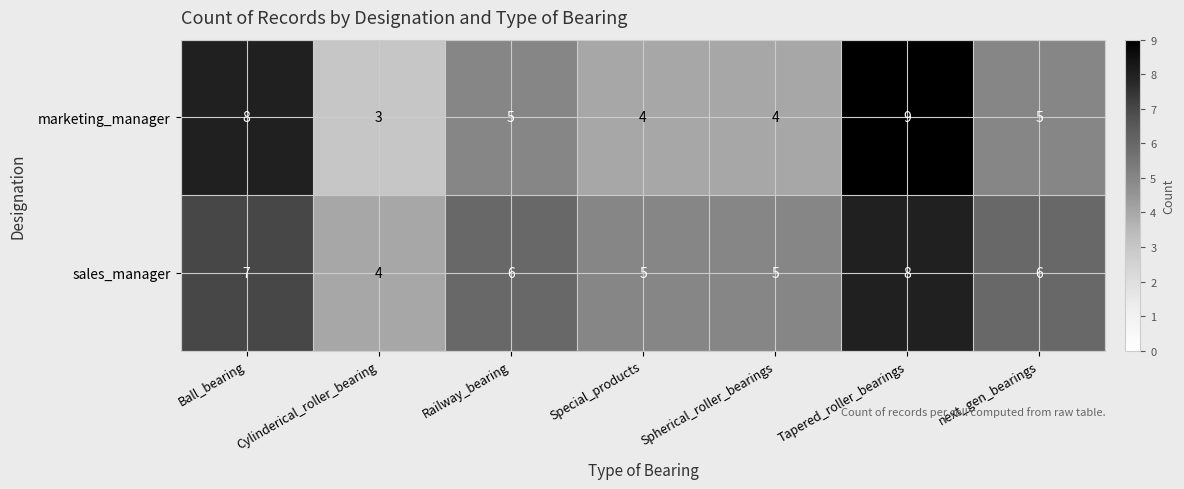

Which category has the highest value across all series?

Tapered_roller_bearings